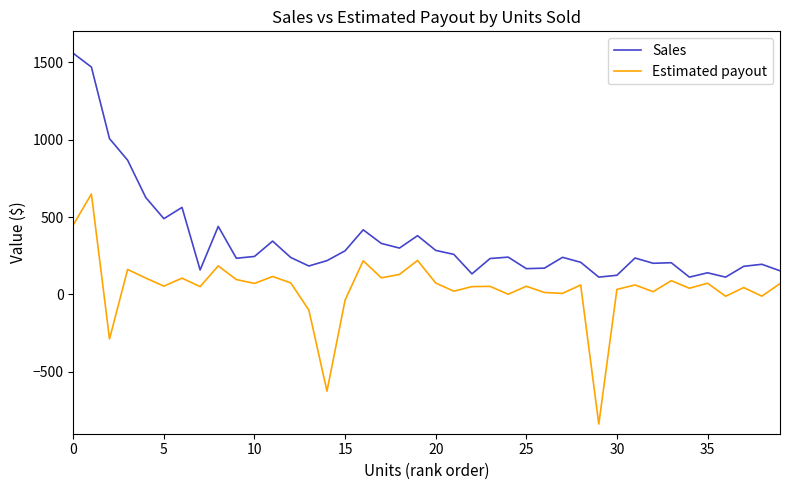

Rank the series by their average value, from lowest to highest.

Estimated payout, Sales